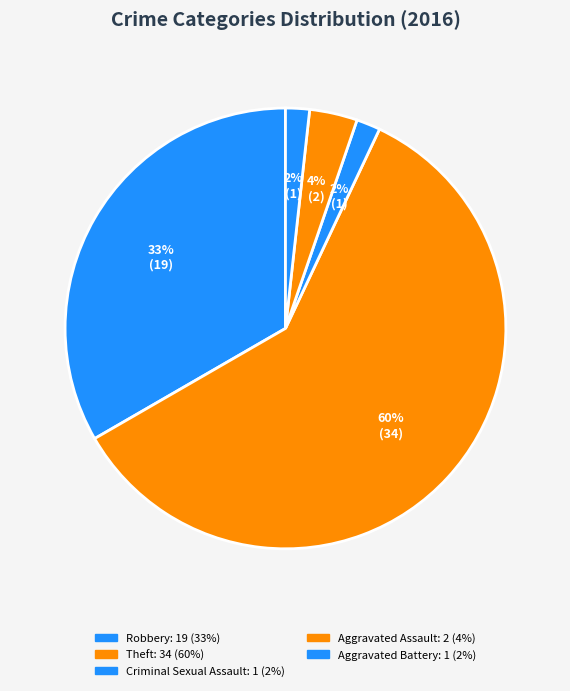

To the nearest percent, what percentage of the pie is Criminal Sexual Assault?

2%